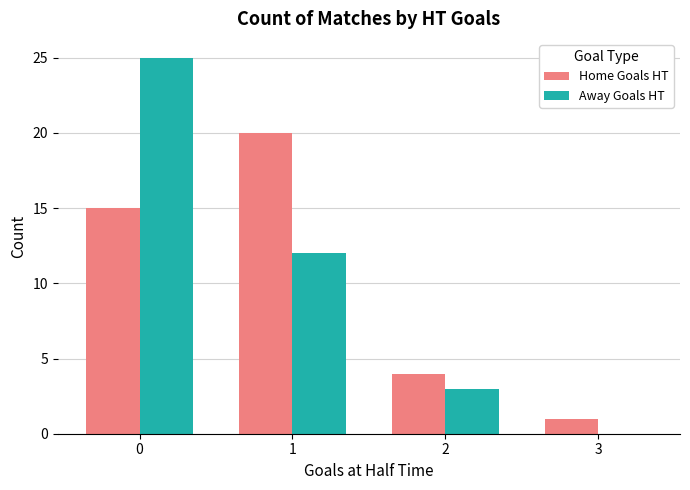

Is it true that Away Goals HT equals 0 at 3?

True